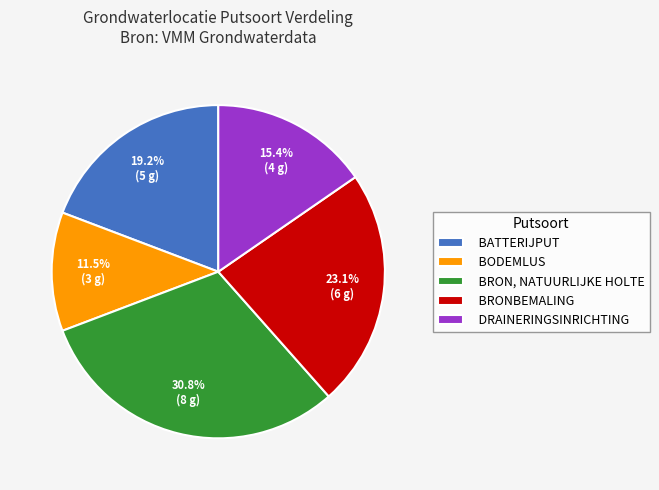

Is there a majority slice in this chart?

No